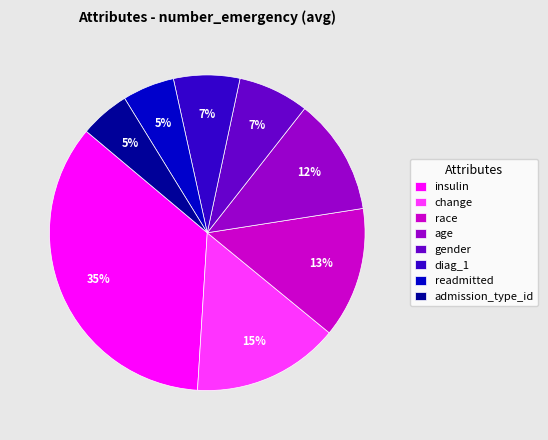

Is it true that change is 15% of the pie?

True